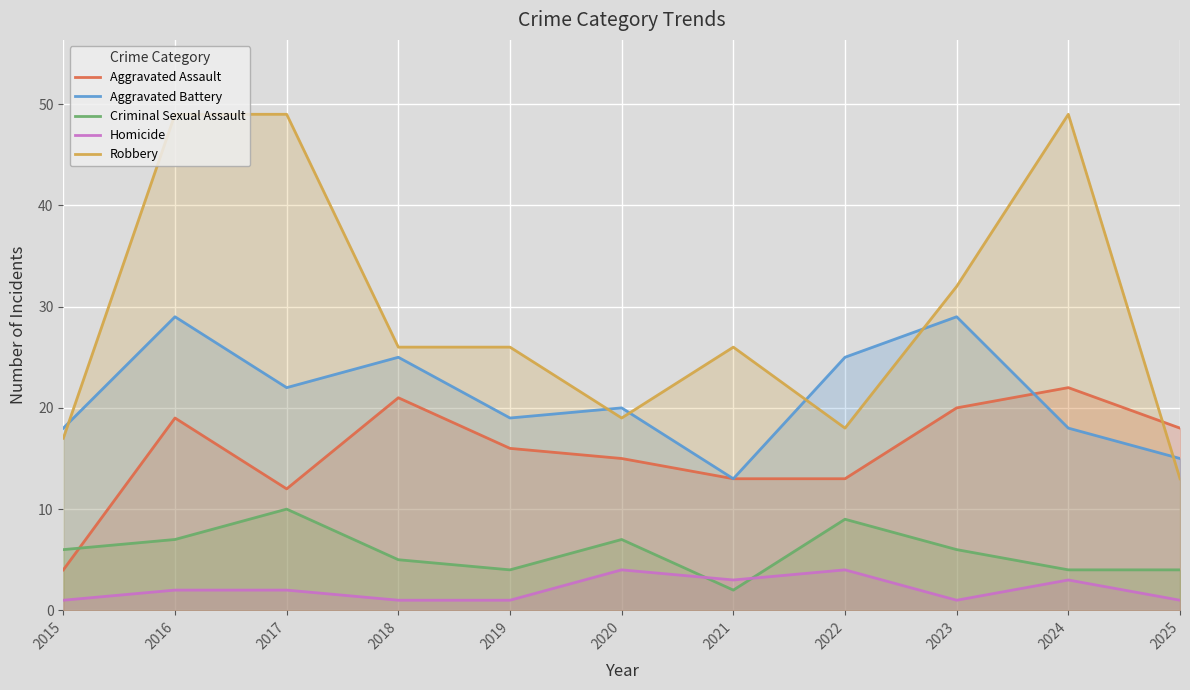

Reading left to right, what are all the values shown in this chart?

Aggravated Assault: 4	19	12	21	16	15	13	13	20	22	18
Aggravated Battery: 18	29	22	25	19	20	13	25	29	18	15
Criminal Sexual Assault: 6	7	10	5	4	7	2	9	6	4	4
Homicide: 1	2	2	1	1	4	3	4	1	3	1
Robbery: 17	49	49	26	26	19	26	18	32	49	13